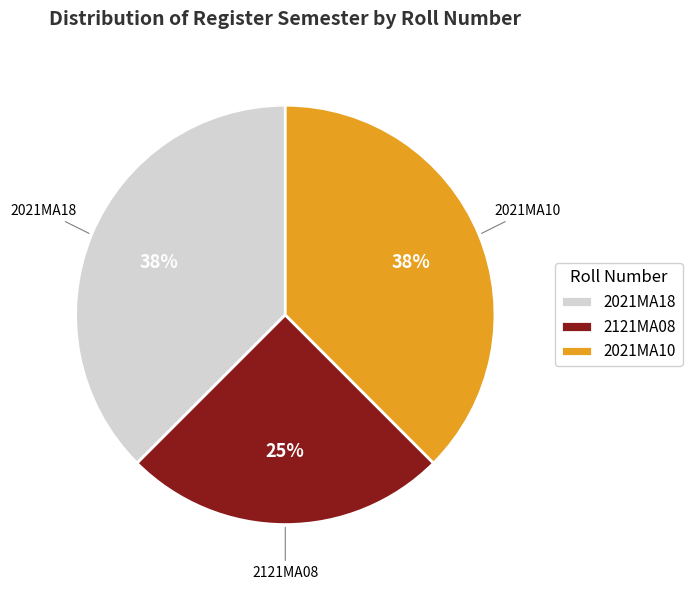

To the nearest percent, what percentage of the pie is 2121MA08?

25%